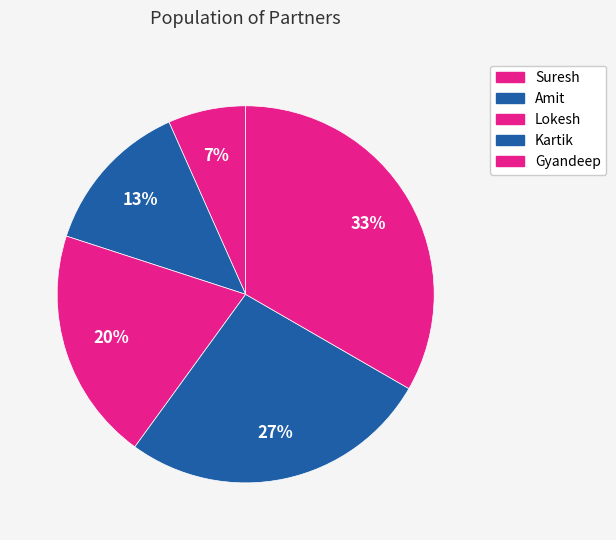

Between Amit and Lokesh, which is larger?

Lokesh